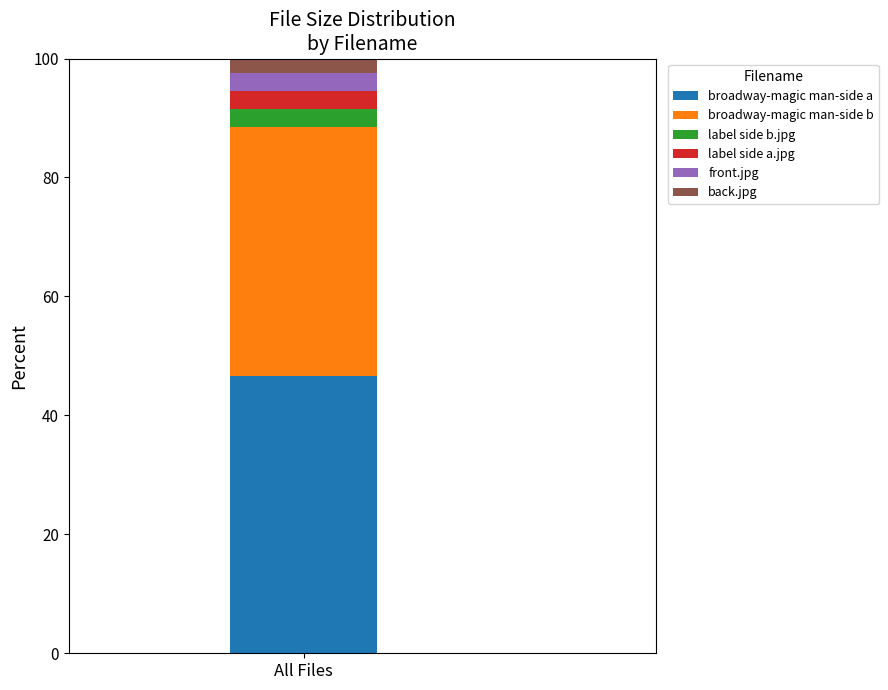

Is it true that broadway-magic man-side a equals 12.1 at All Files?

False